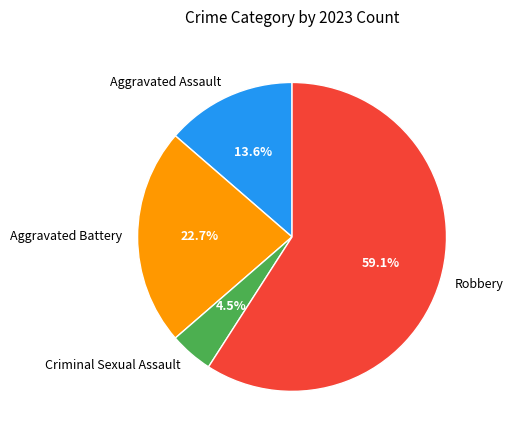

Is Aggravated Battery the majority of the pie?

No